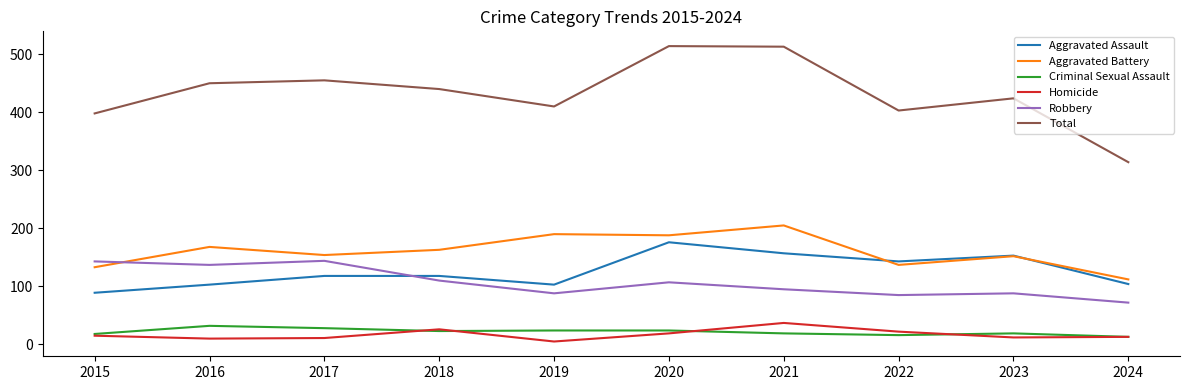

At which category does Aggravated Assault reach its first local valley?

2019